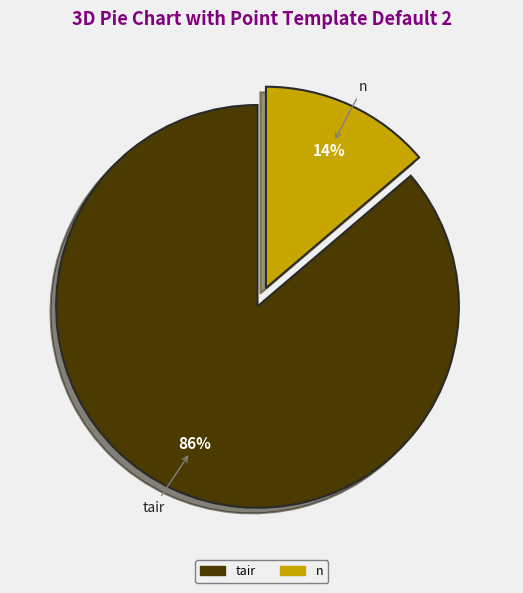

To the nearest percent, what is the average slice percentage?

50%